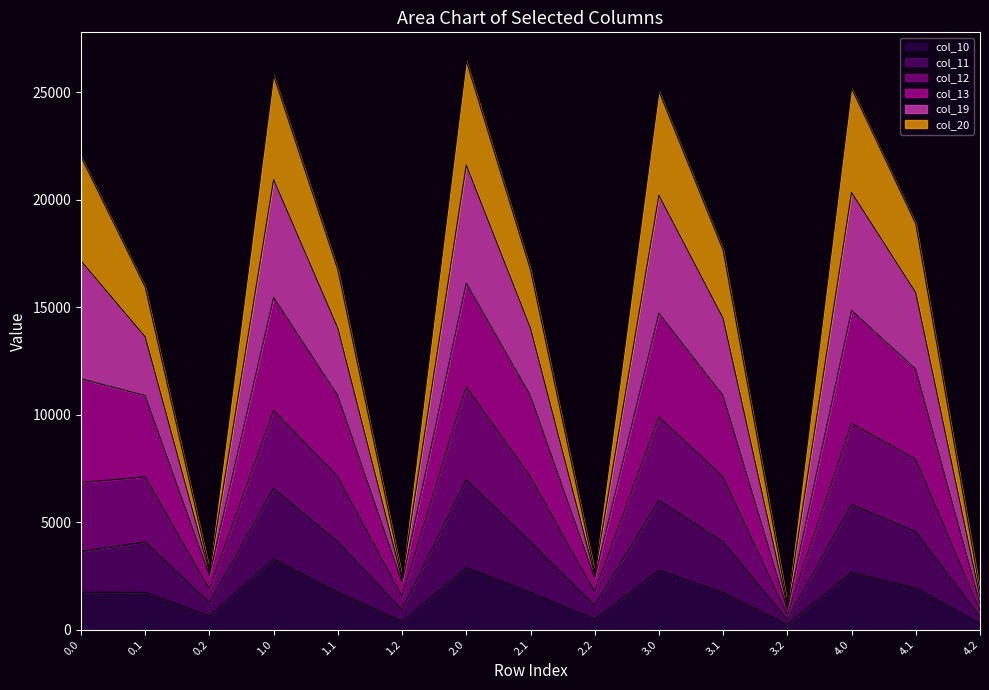

What is the highest value of the col_10 series?

3280.7